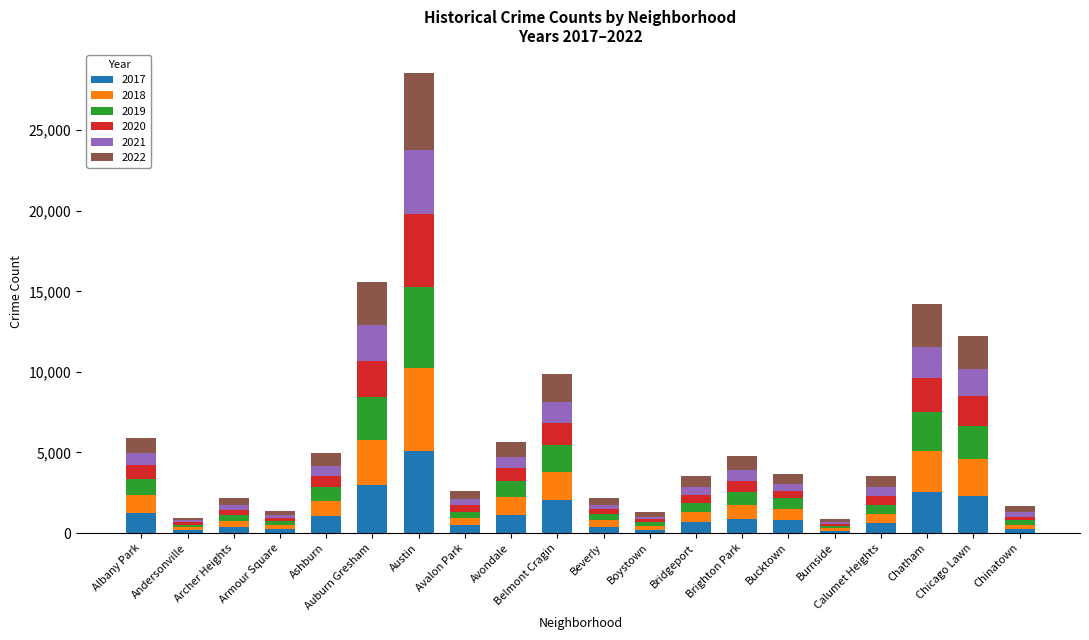

The value of 2017 at Albany Park is 1252. True or false?

True